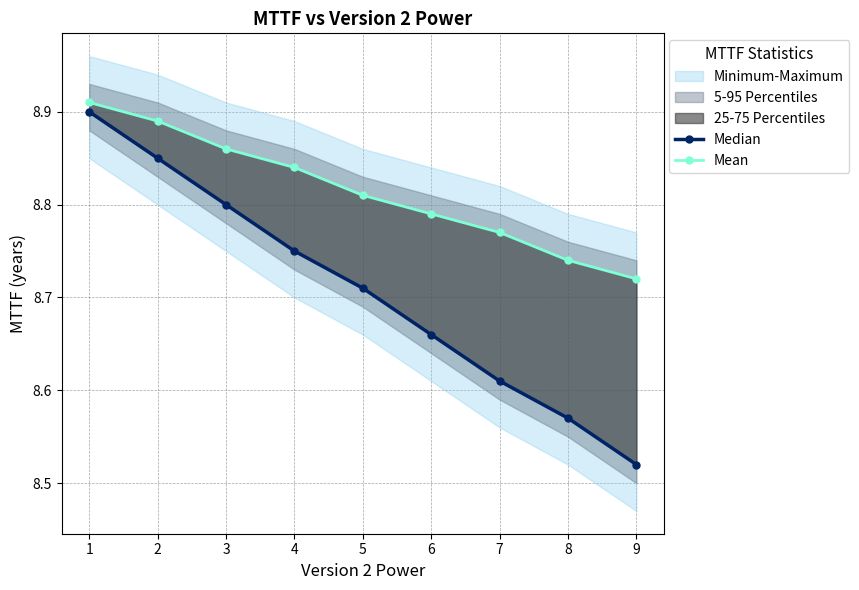

Is it true that Median equals 8.6 at 7?

True